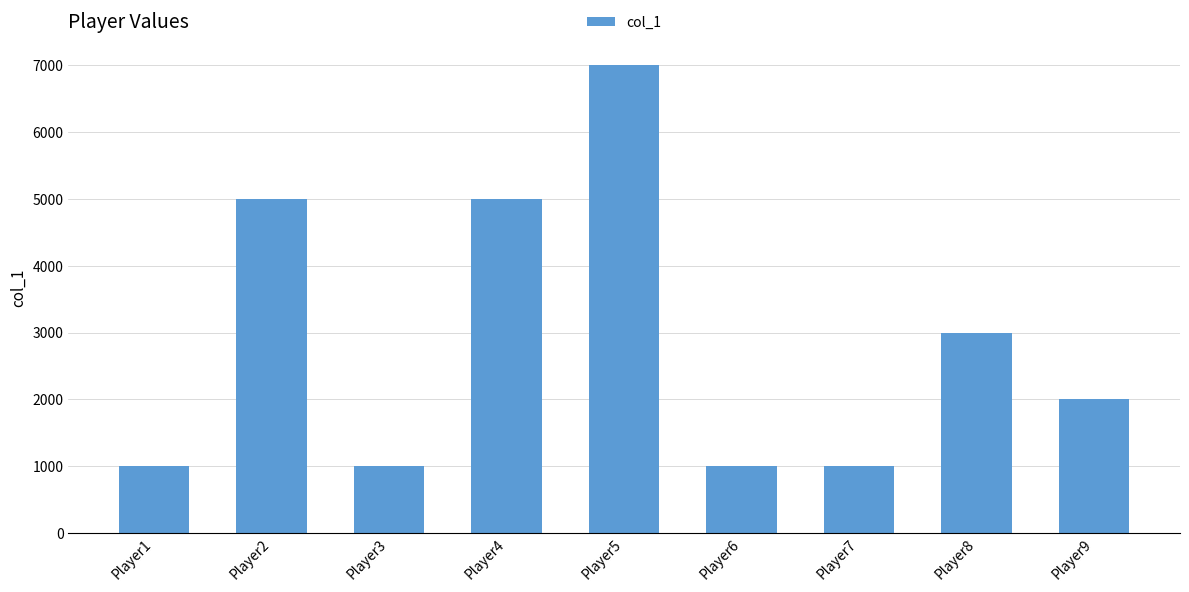

At which category does the chart reach its peak across all series?

Player5